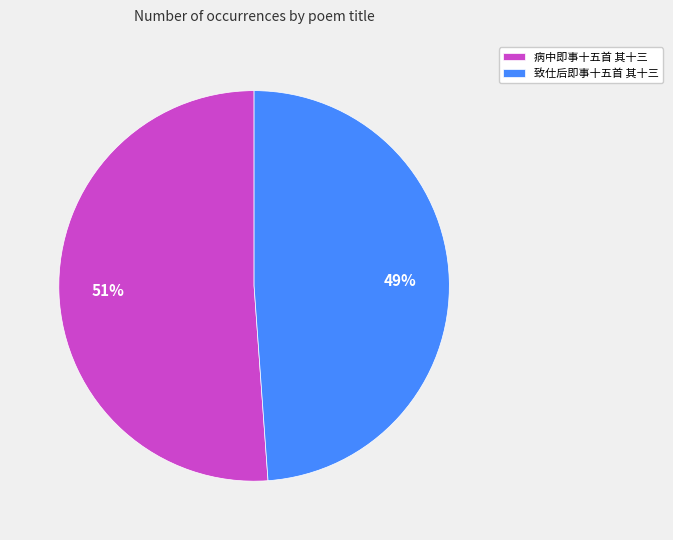

True or false: 致仕后即事十五首 其十三 accounts for 49% of the total.

True